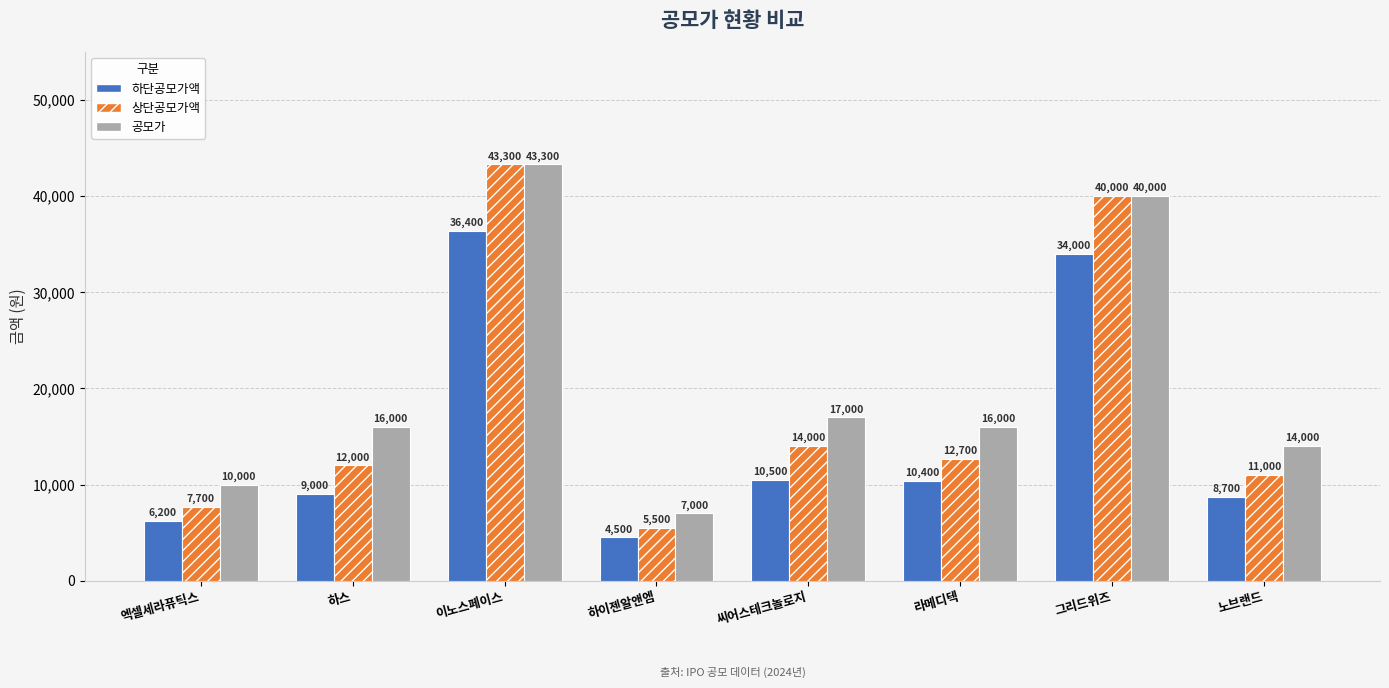

How many groups of bars are there?

8